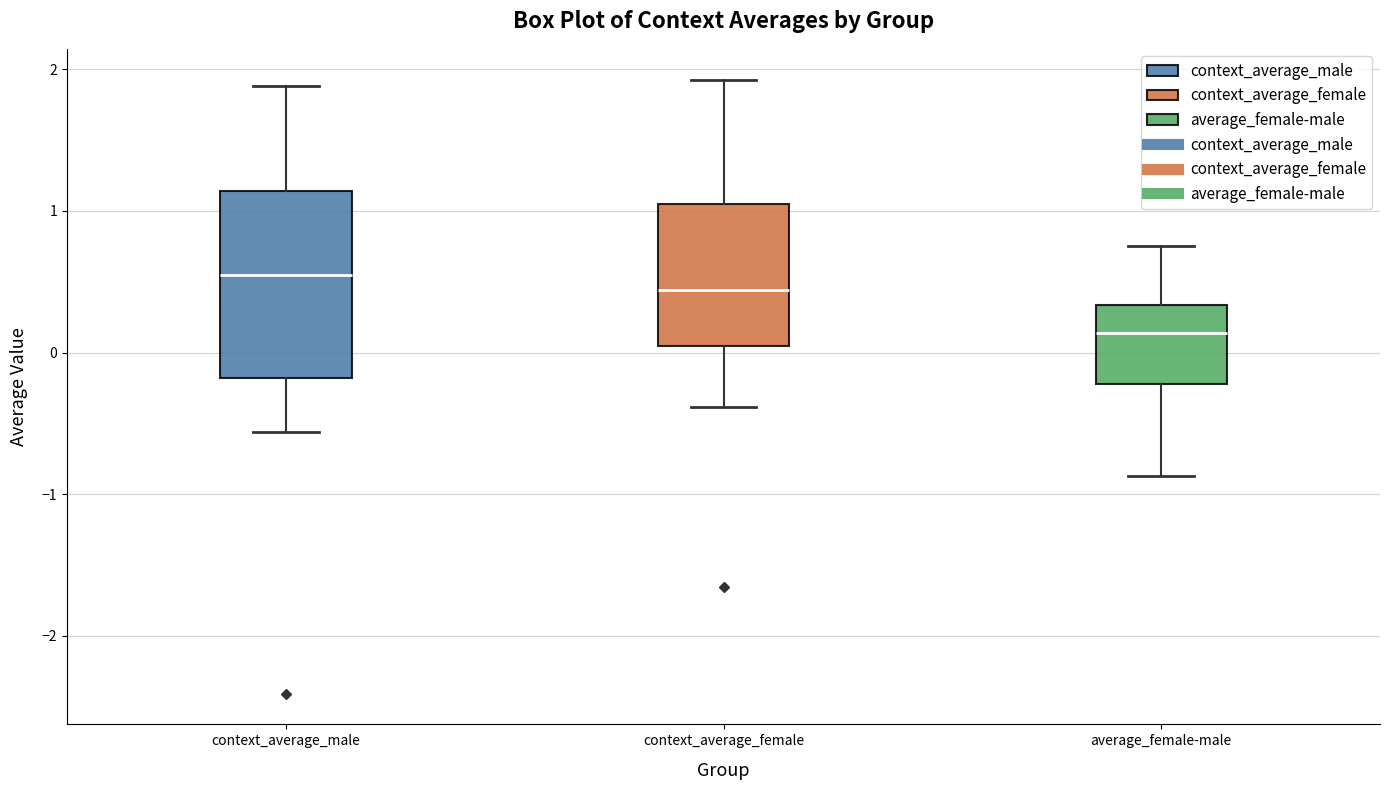

Which box has the lowest median line?

average_female-male